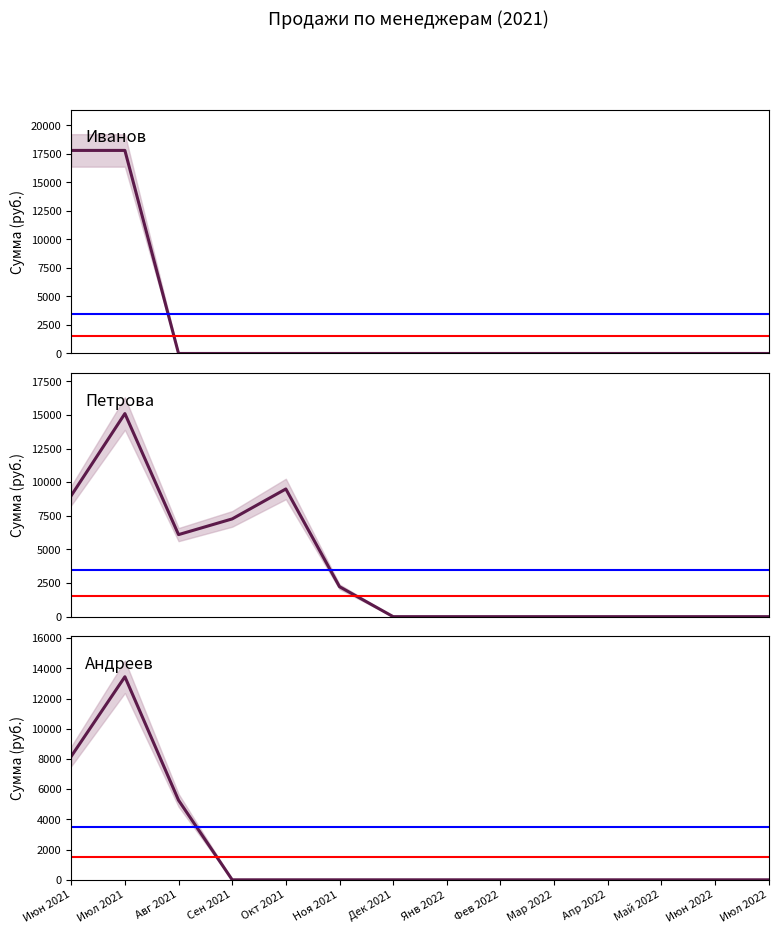

Between which two adjacent categories do Андреев and Иванов first intersect?

Июл 2021 and Авг 2021